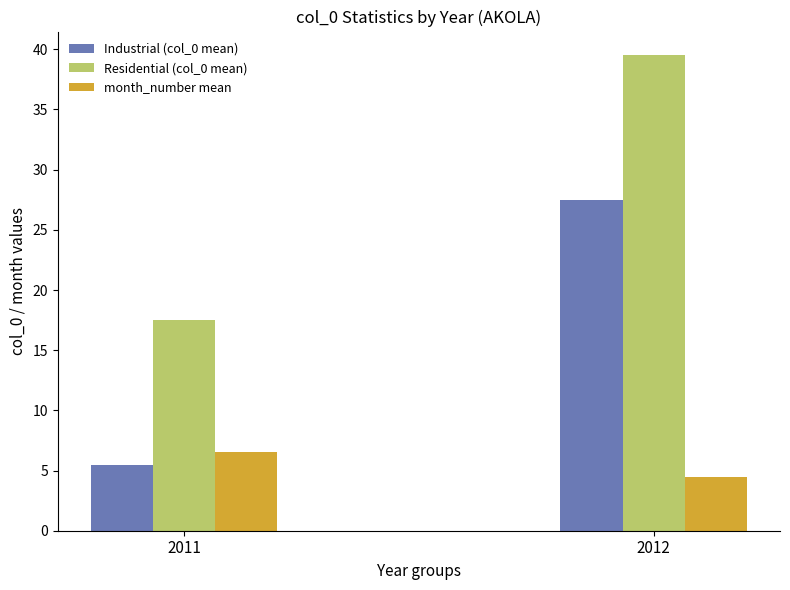

How many series are shown in this chart?

3